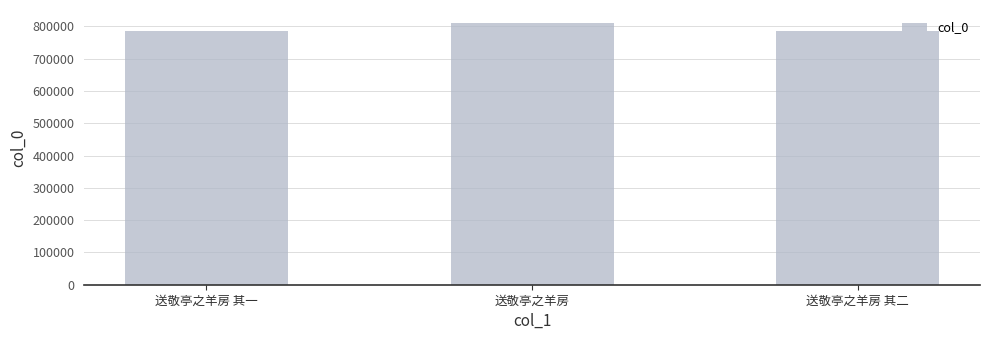

What is the sum of the values at 送敬亭之羊房 and 送敬亭之羊房 其二?

1597478